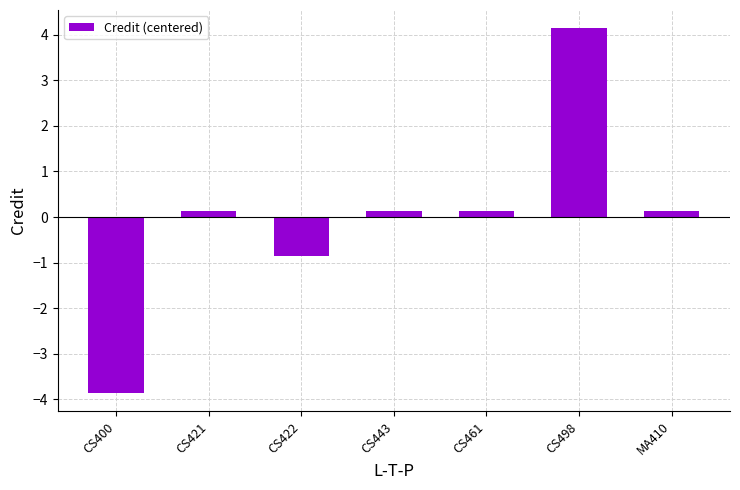

How many values are below zero?

2